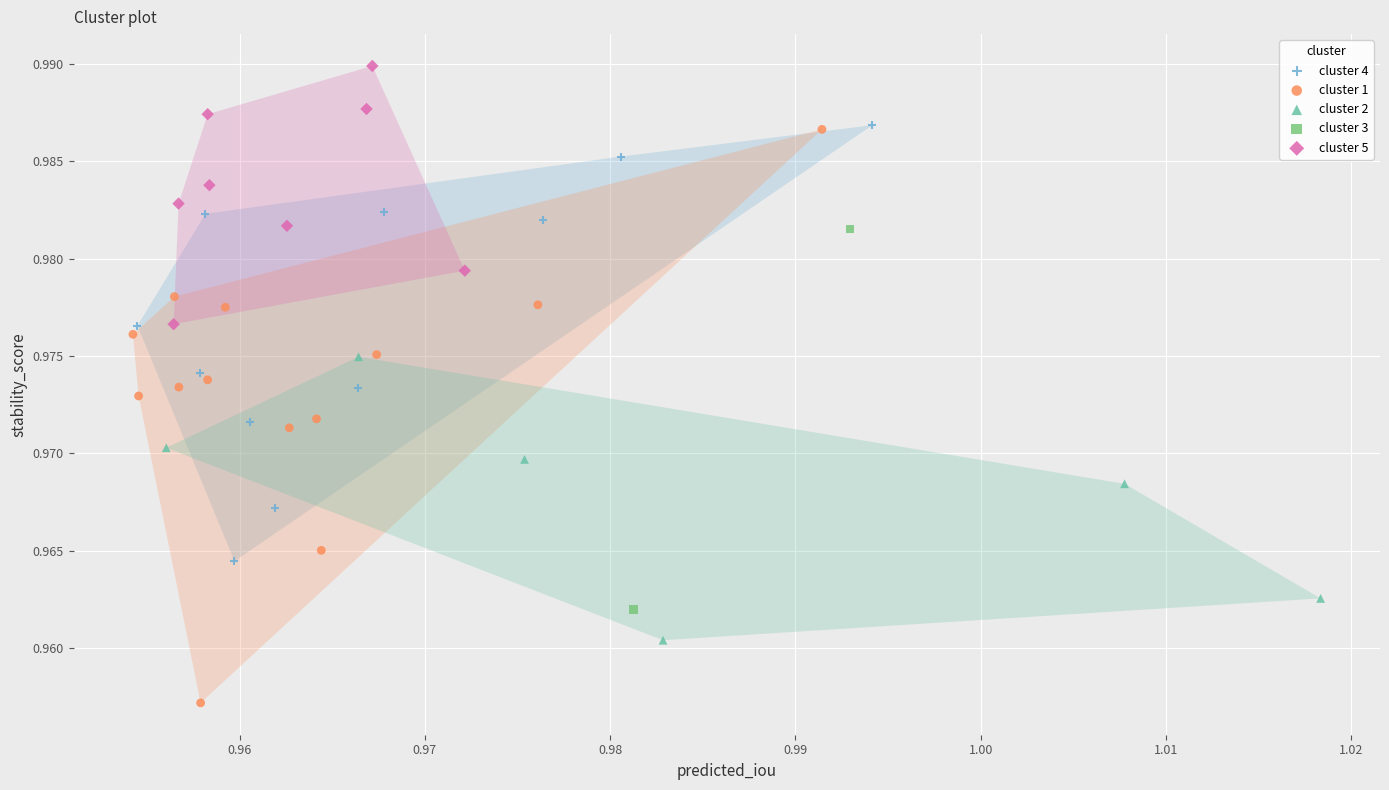

Which series contains the highest Y value?

cluster 5